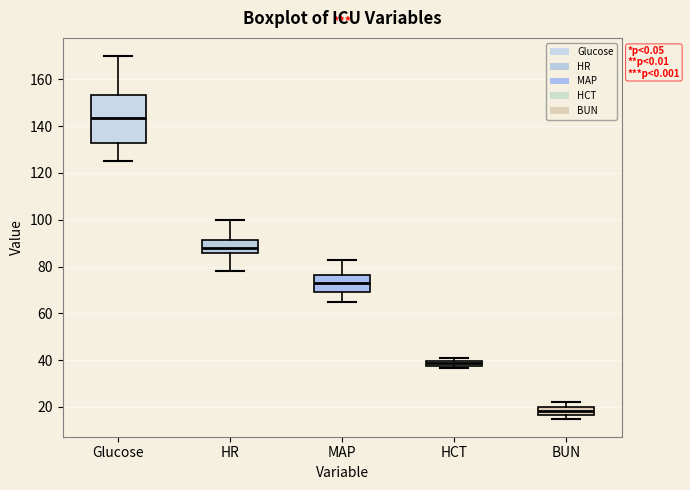

Where does the lower whisker of the box for HR end on the y-axis? The values are not printed on the chart, so give them approximately, as read against the axis.

78